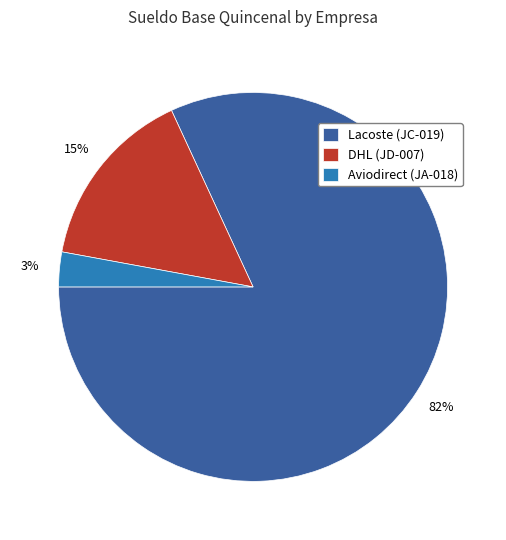

True or false: Lacoste (JC-019) accounts for 92% of the total.

False